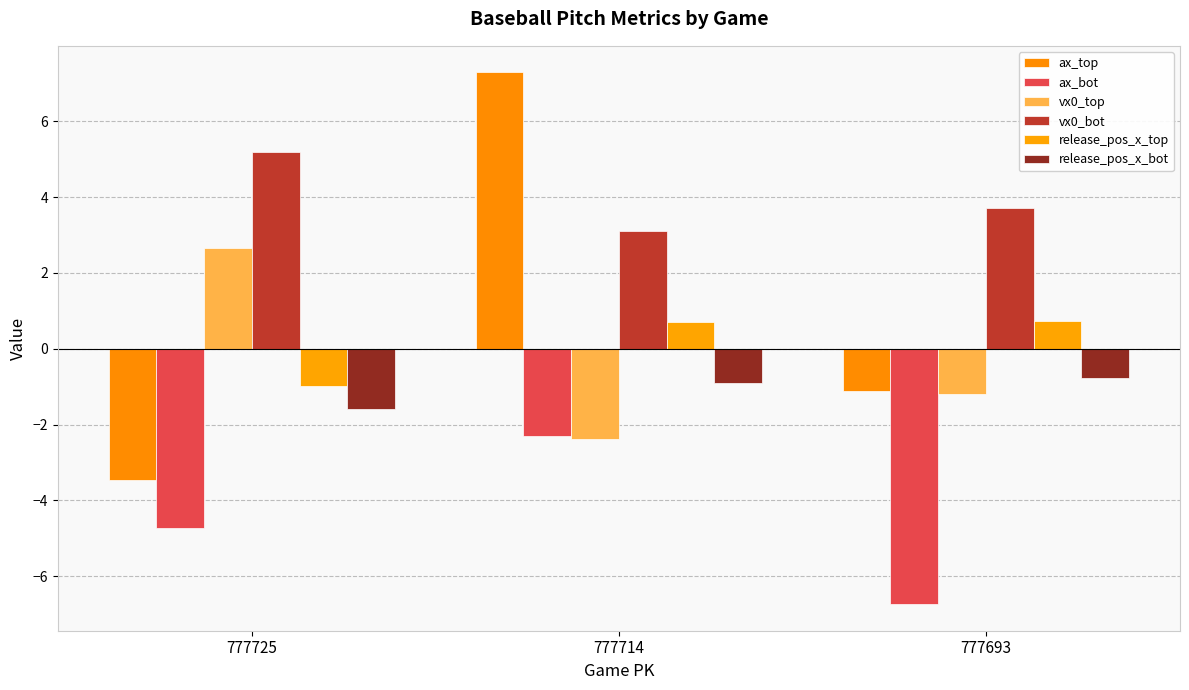

At which category does the chart reach its minimum across all series?

777693